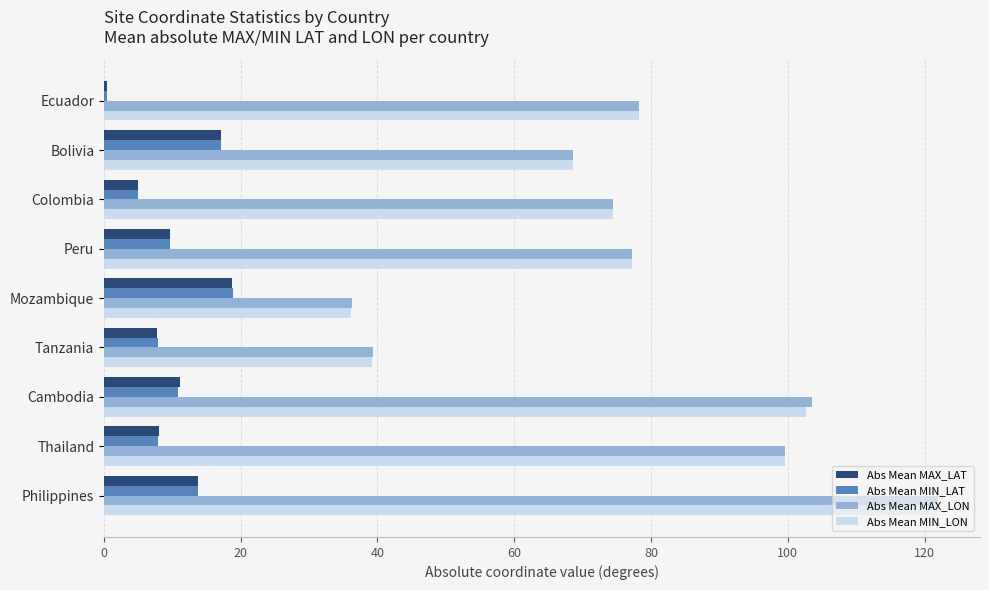

What is the maximum value for Abs Mean MAX_LAT?

18.7